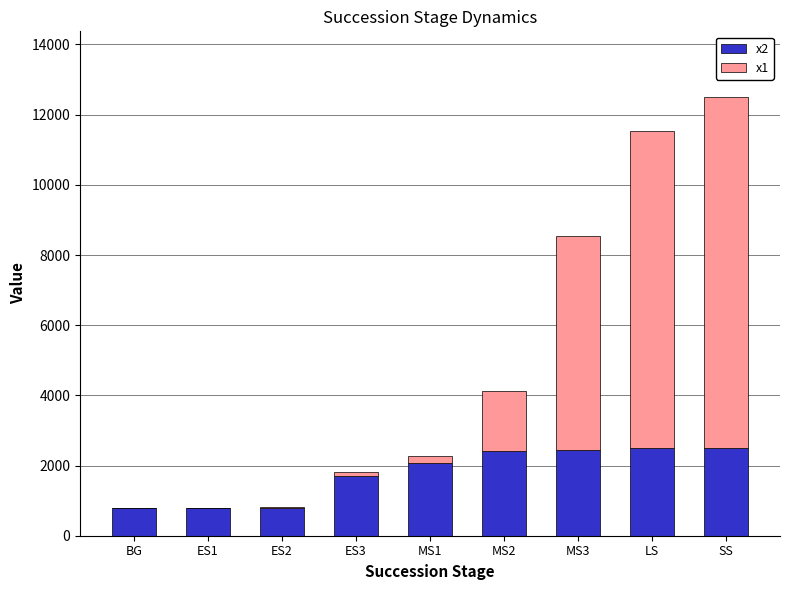

What is the highest value of the x2 series?

2500.0